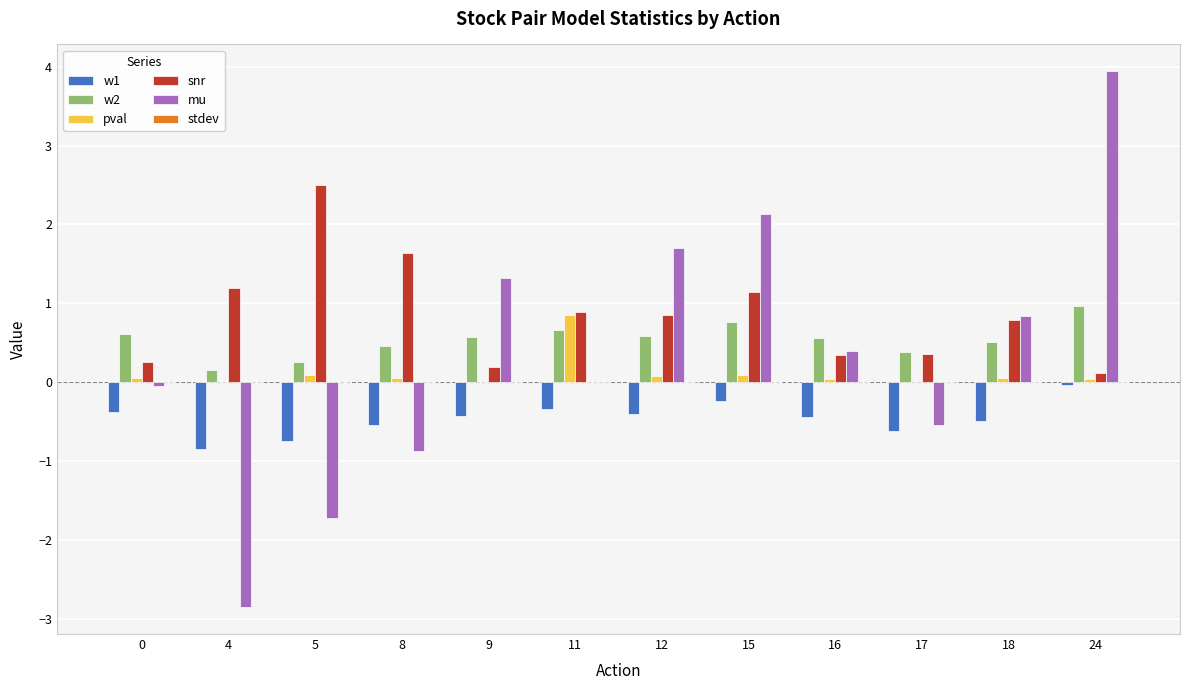

What is the maximum value shown in the chart?

3.9